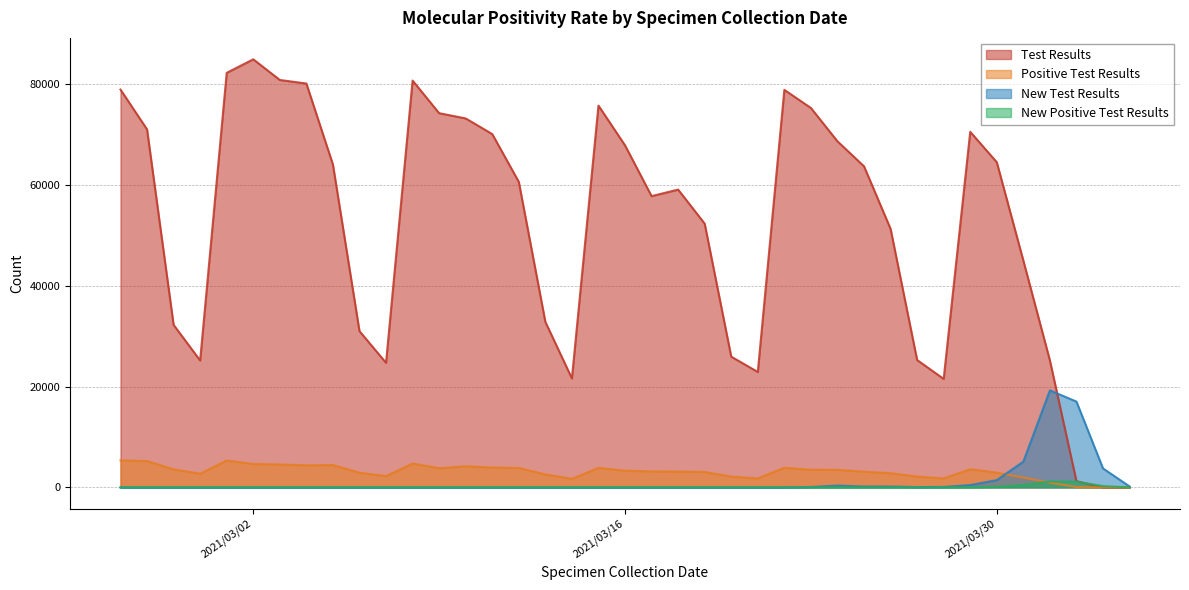

Is it true that Test Results equals 52332 at 2021/03/19?

True